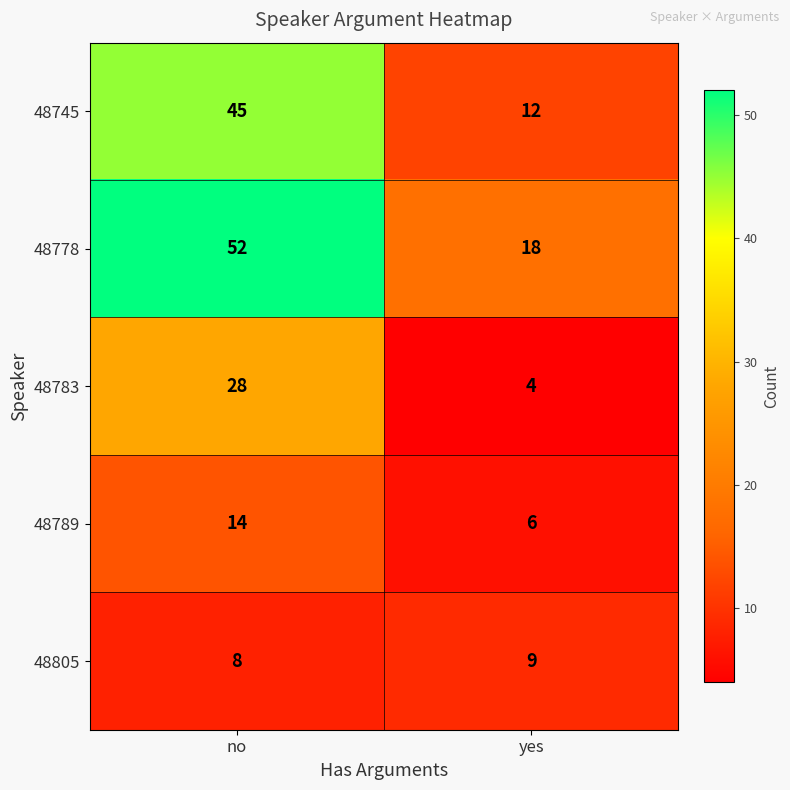

List the series in order of their peak value, lowest first.

48805, 48789, 48783, 48745, 48778